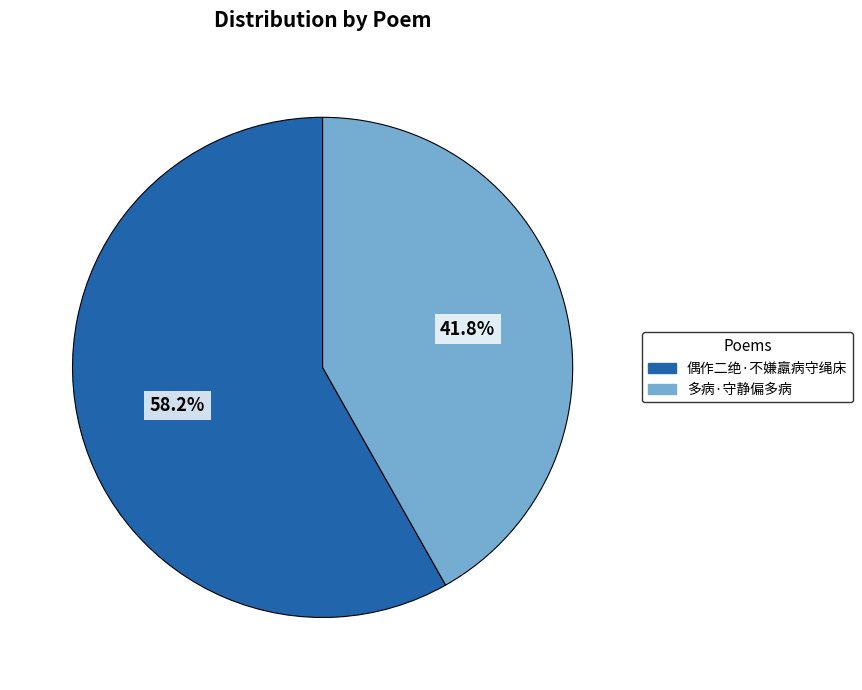

Do 多病·守静偏多病 and 偶作二绝·不嫌羸病守绳床 together represent more than half of the pie?

Yes